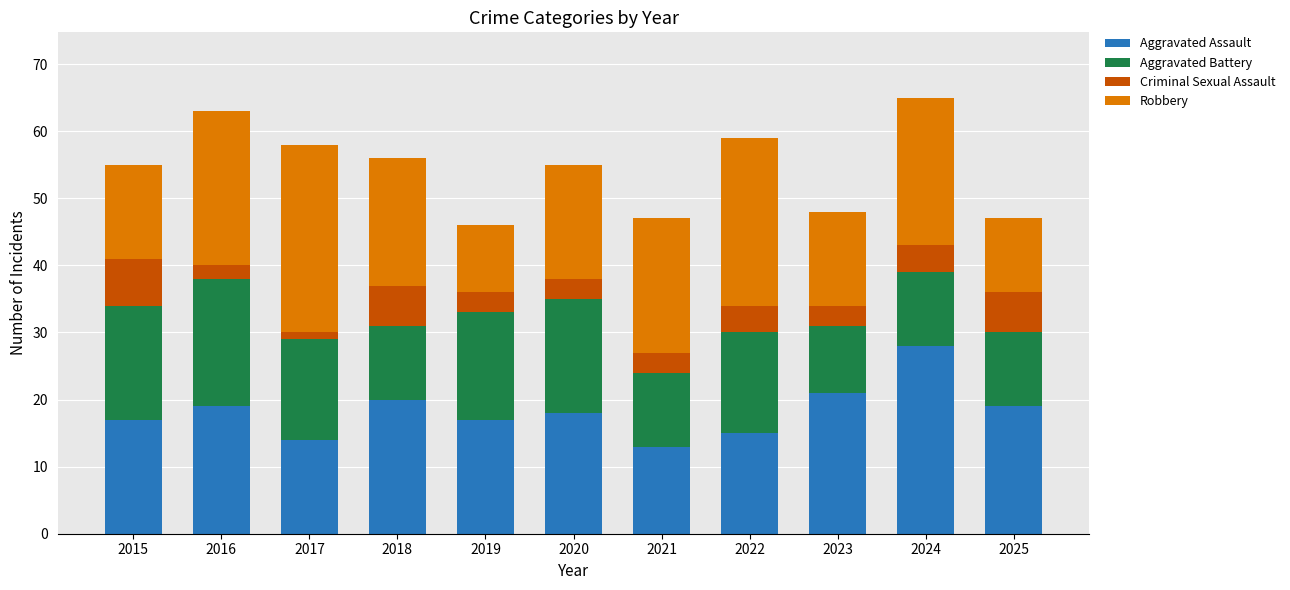

What is the difference between the maximum and minimum values in the Aggravated Assault series?

15